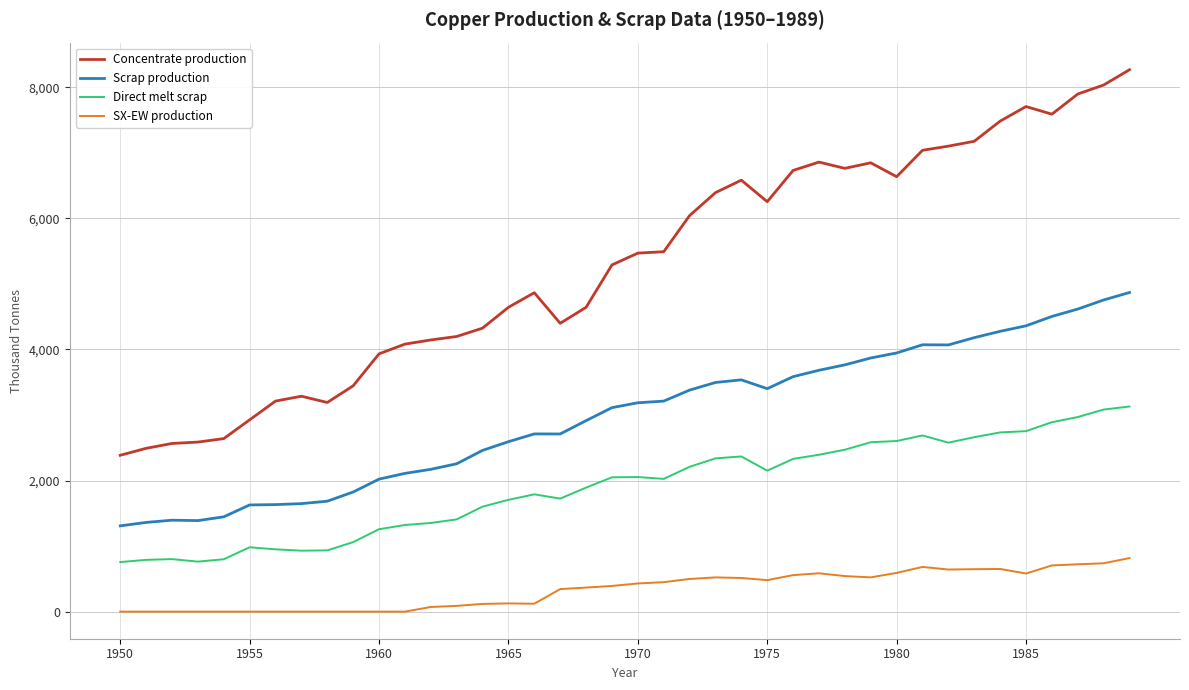

What is the difference between the maximum and second lowest values in the SX-EW production series?

817.4